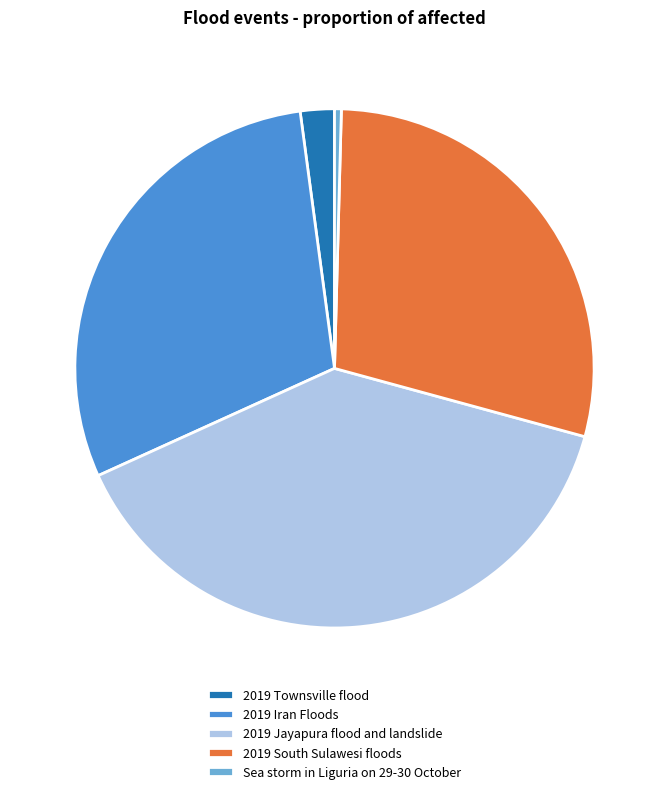

How many slices are in this pie chart?

5